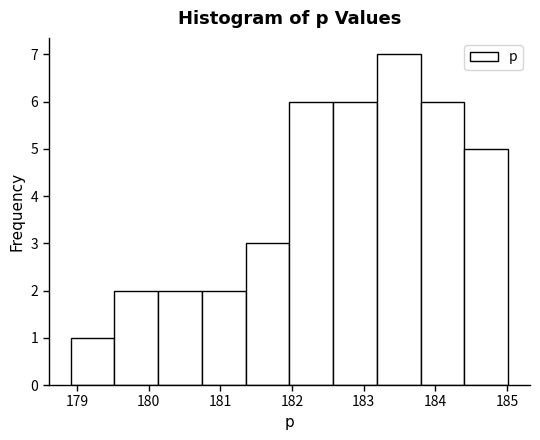

Reading left to right, transcribe this chart: for each bar, give the range it covers on the x-axis and its height. Neither the bar edges nor the heights are printed on the chart, so give them approximately, as read against the axes.

178.9 to 179.5: 1
179.5 to 180.1: 2
180.1 to 180.7: 2
180.7 to 181.4: 2
181.4 to 182.0: 3
182.0 to 182.6: 6
182.6 to 183.2: 6
183.2 to 183.8: 7
183.8 to 184.4: 6
184.4 to 185.0: 5